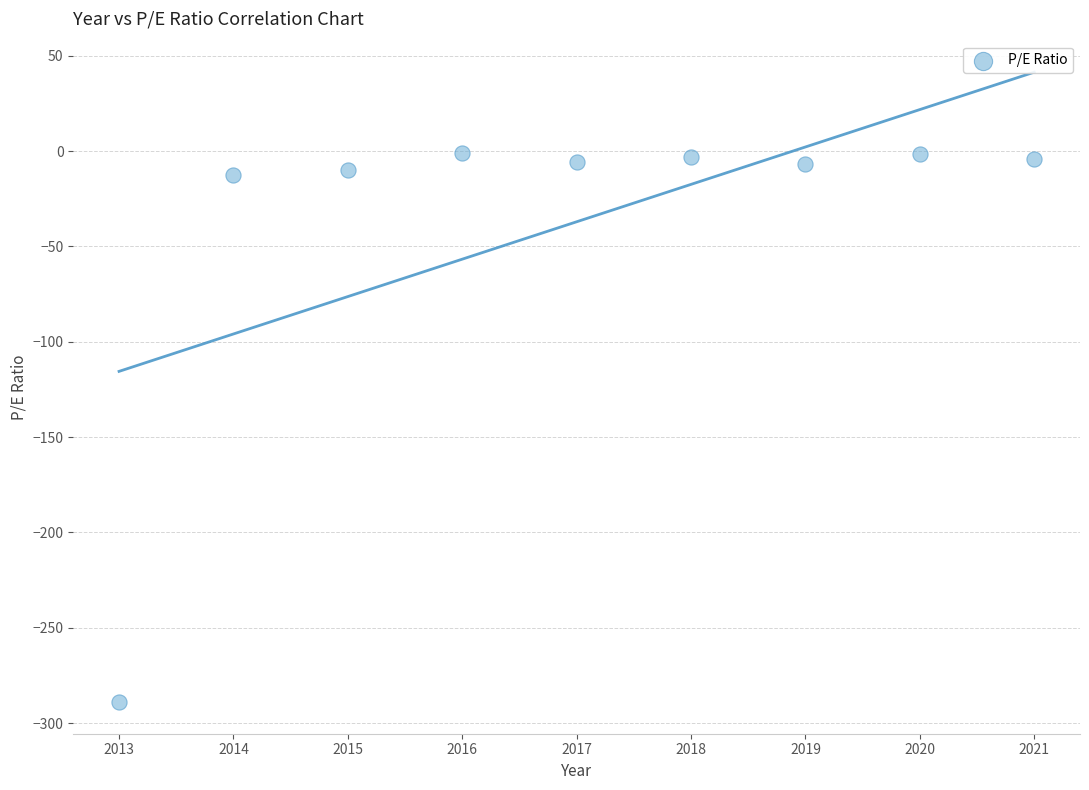

What is the average Y value?

-37.1